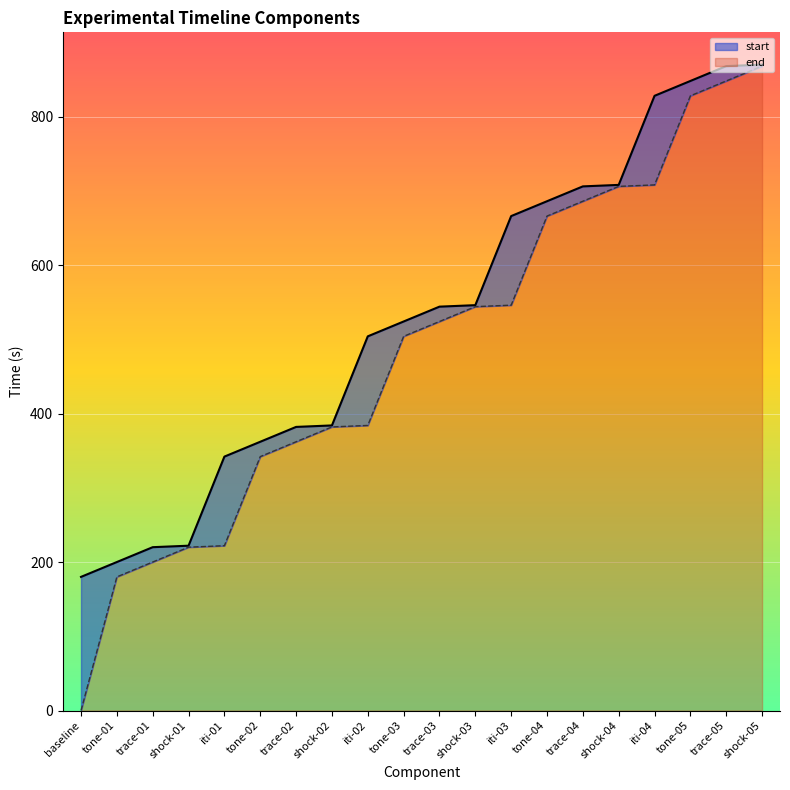

Is it true that end equals 666 at iti-03?

True